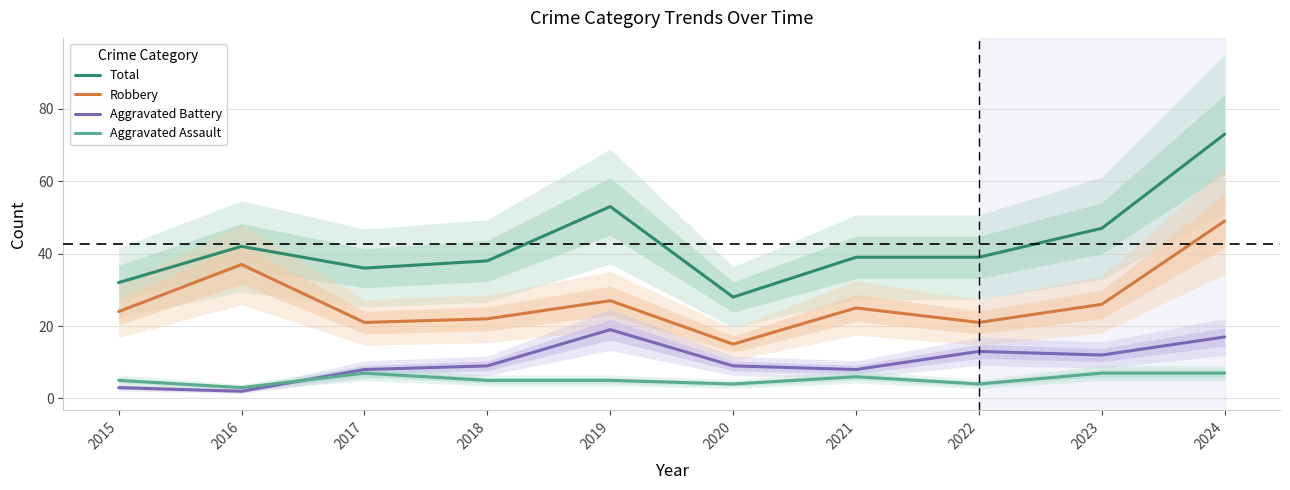

What is the value of the Aggravated Battery point at the 9th from the left?

12